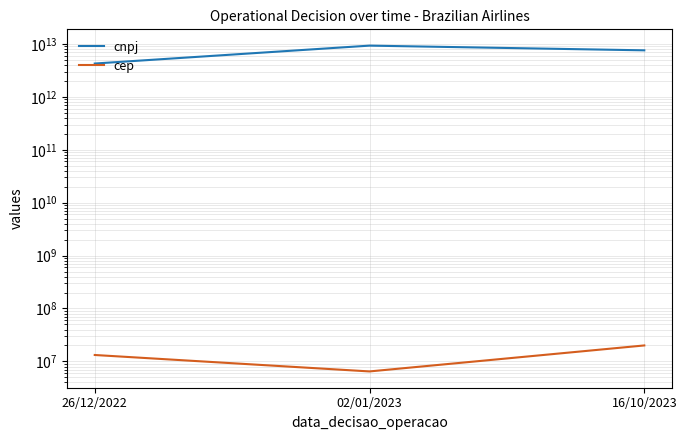

How many lines are shown in the chart?

2